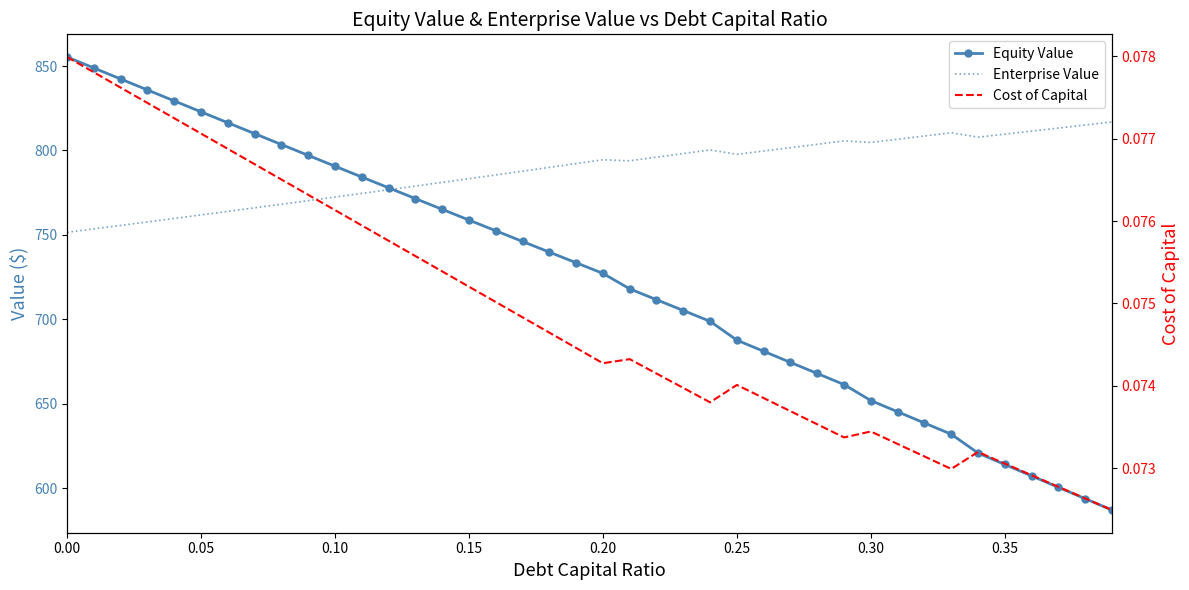

Count the Cost of Capital values in the range 0 to 1.

40